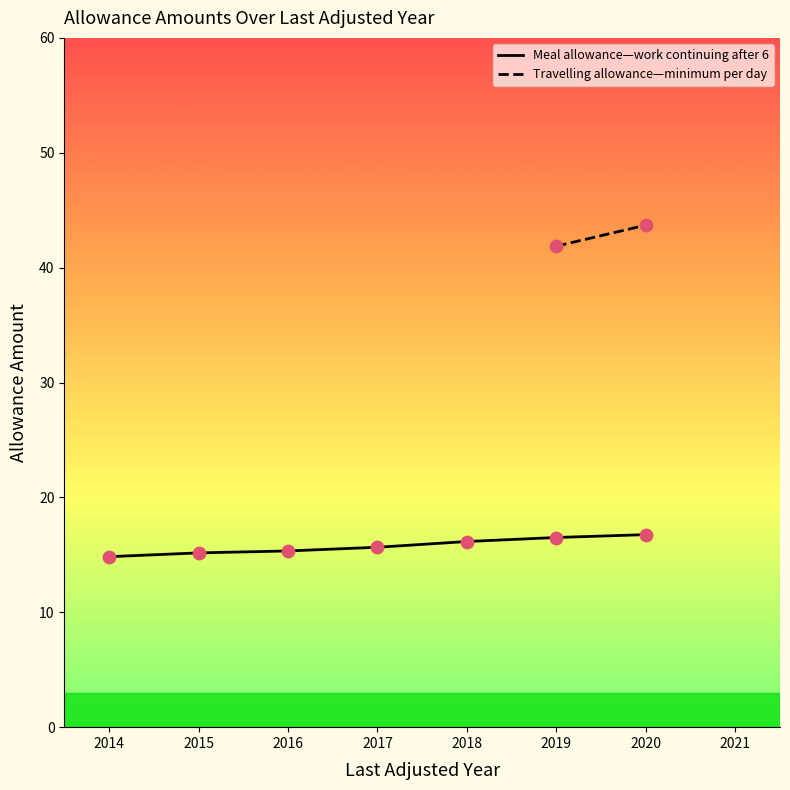

What is the change in value from 2015 to 2016?

+0.2